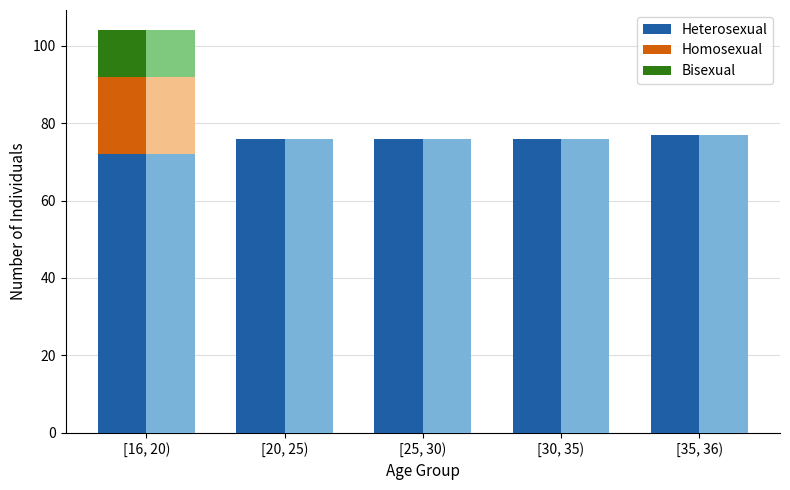

At which category is the sum across all series the highest?

[16, 20)